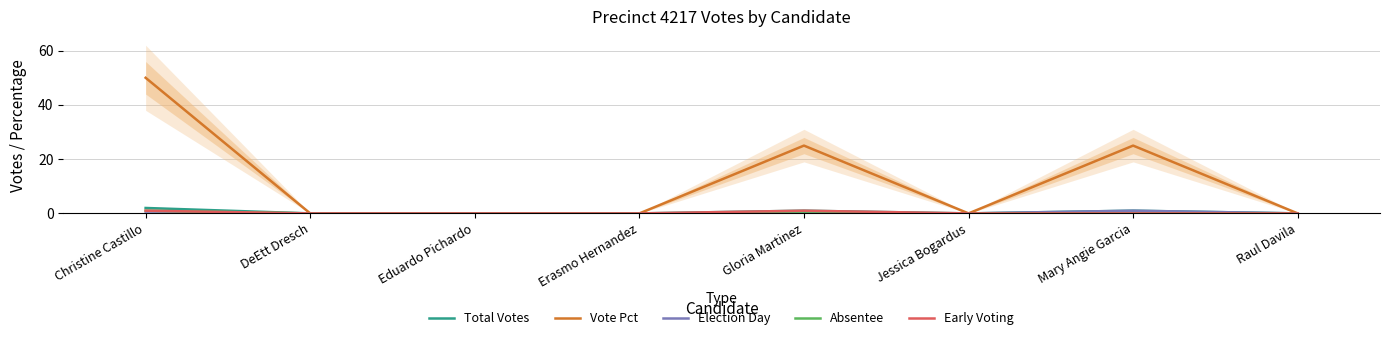

What is the spread (max minus min) of values at Gloria Martinez?

25